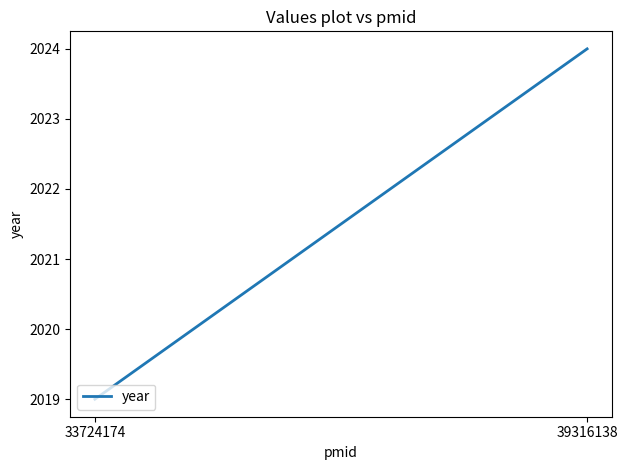

What is the sum of all values?

4043